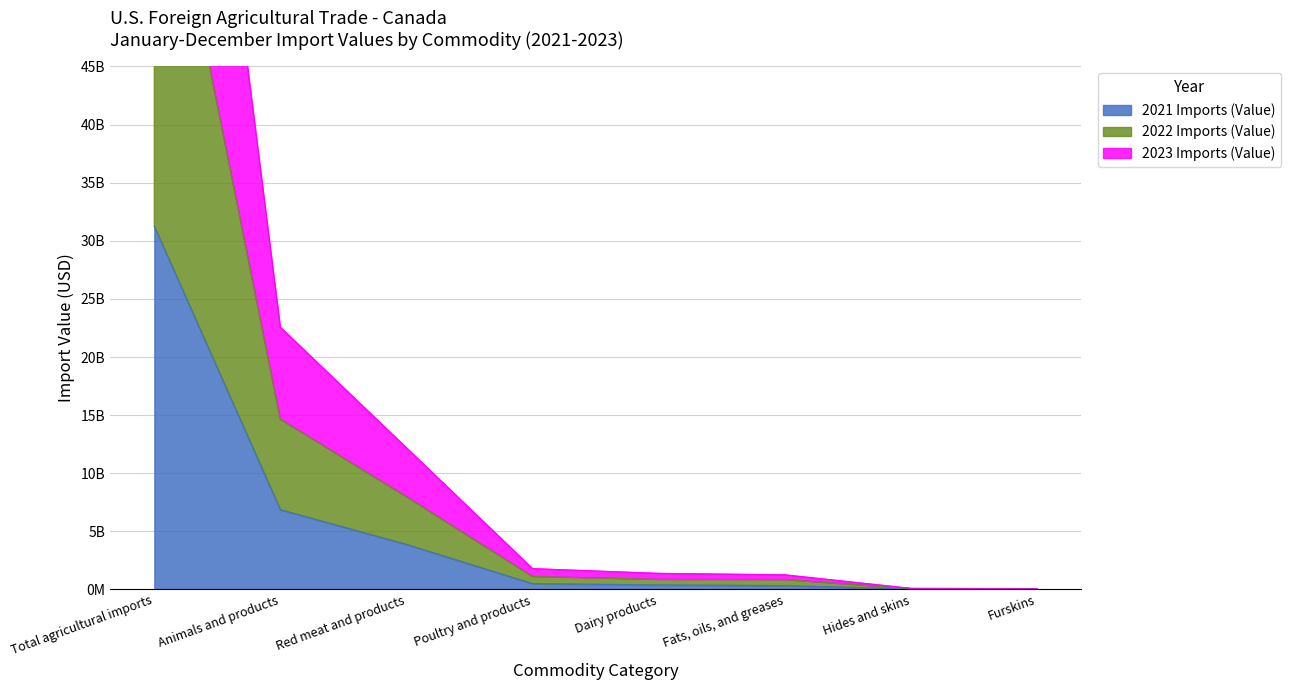

Is it true that 2021 Imports (Value) equals 822037363 at Poultry and products?

False